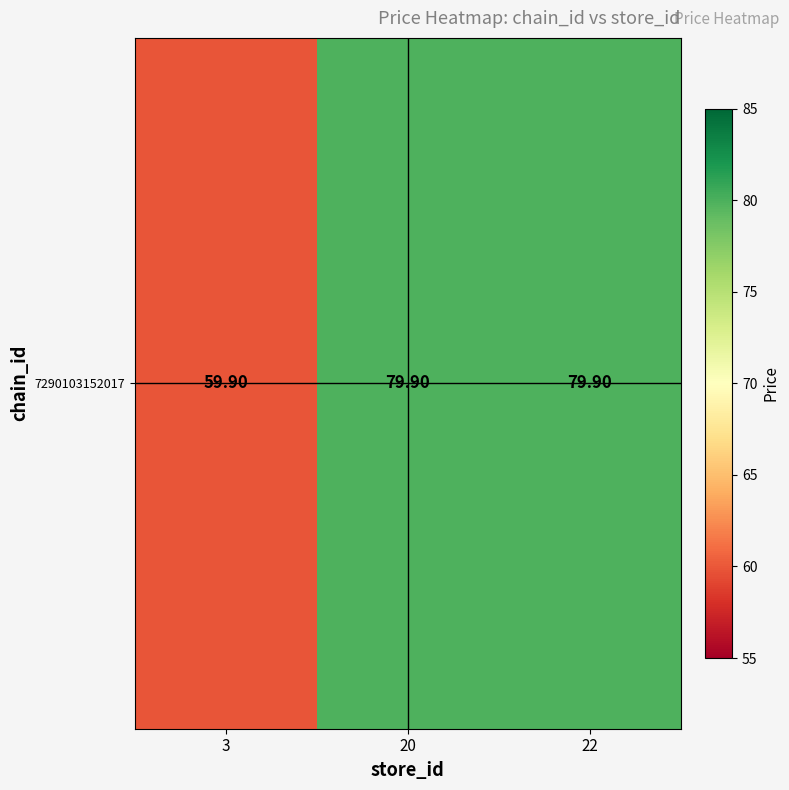

How many data points are less than 79?

1